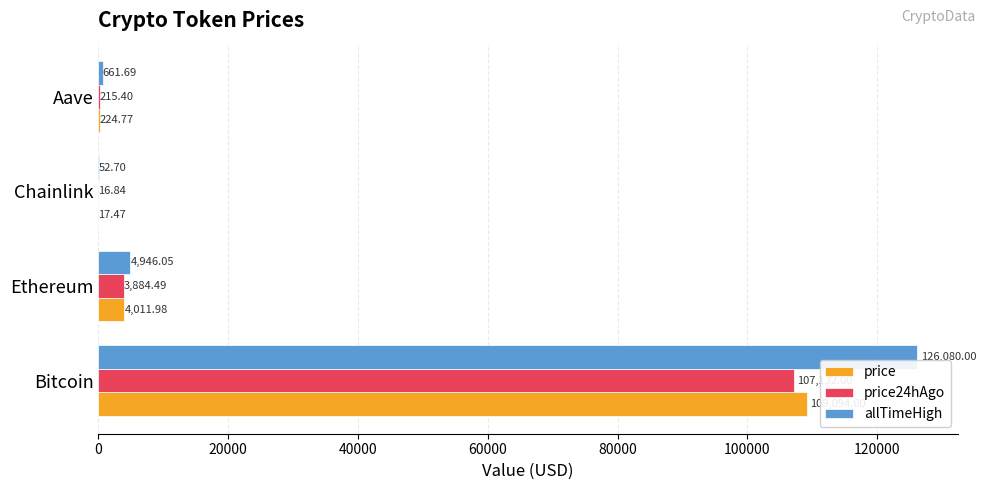

What is the sum of all price24hAgo values?

111248.7